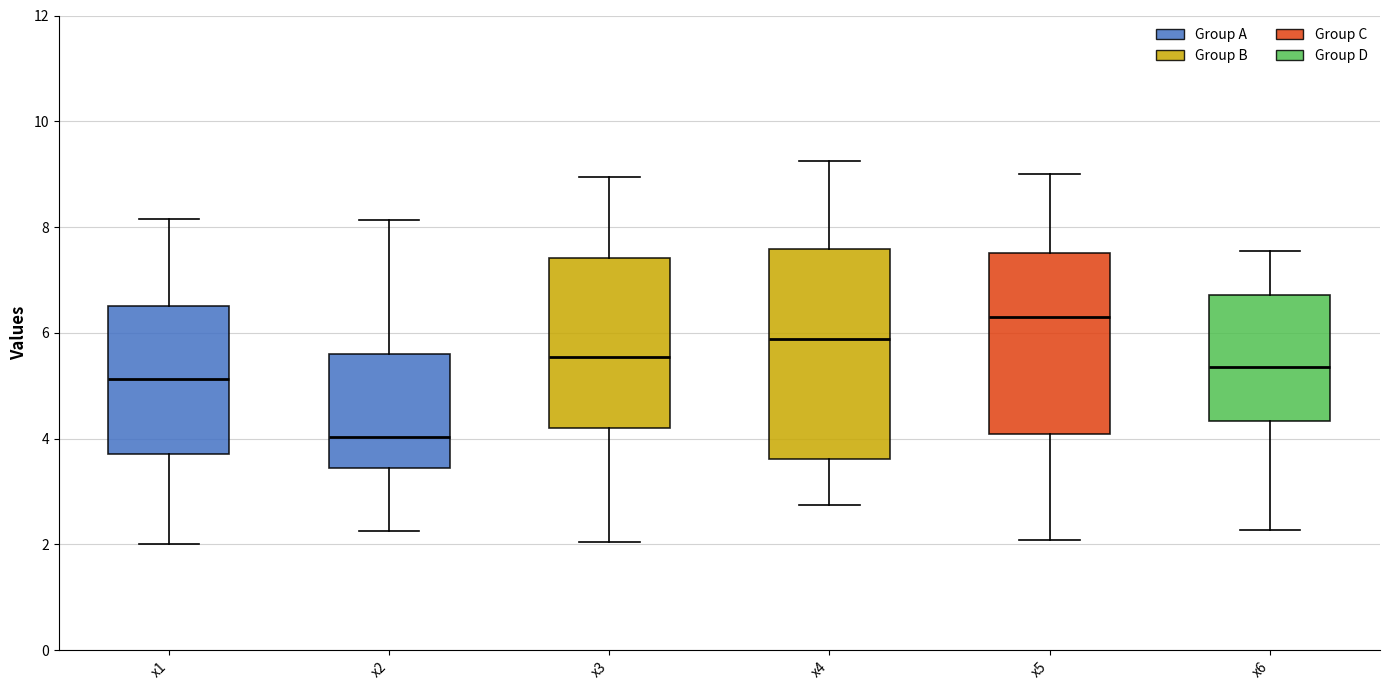

Comparing the boxes themselves (not the whiskers), which one is the tallest?

x4